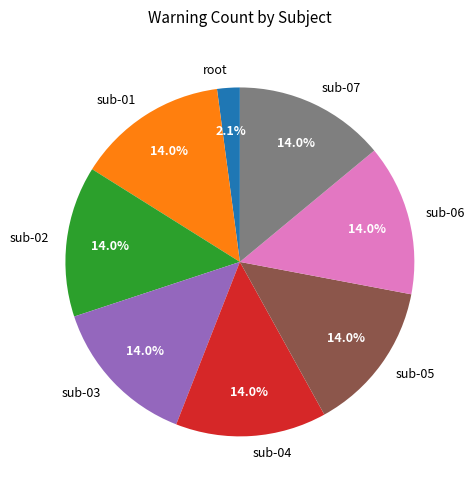

True or false: sub-04 accounts for 4% of the total.

False